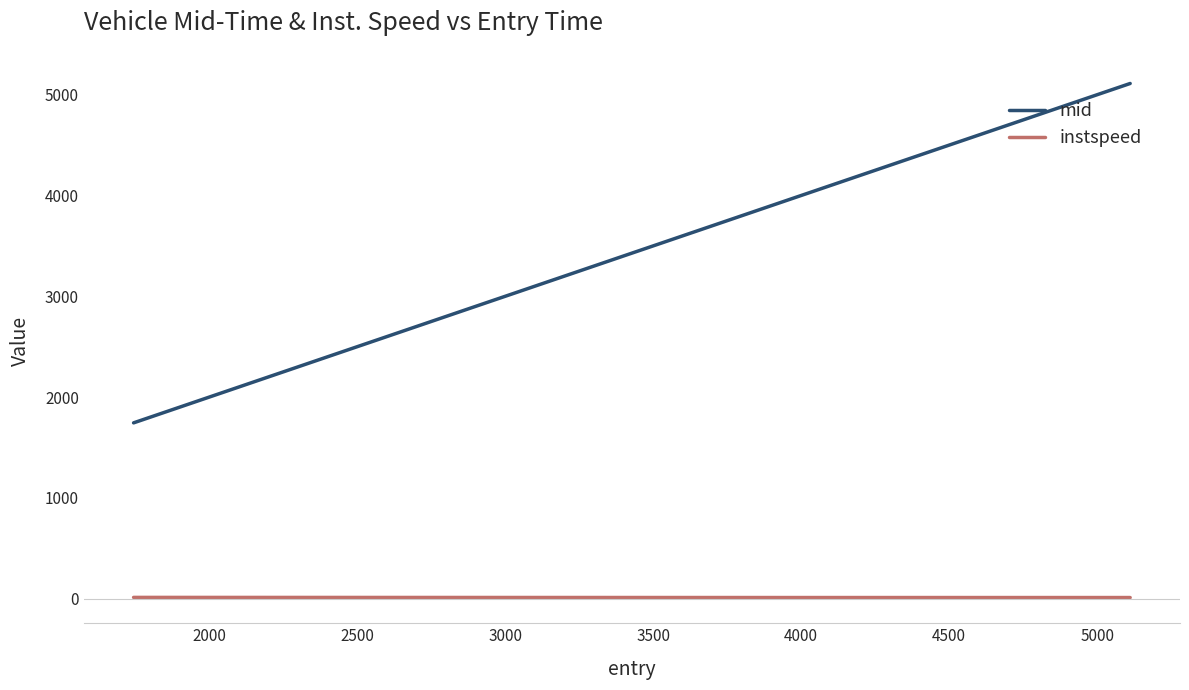

What is the lowest value of the mid series?

1745.6